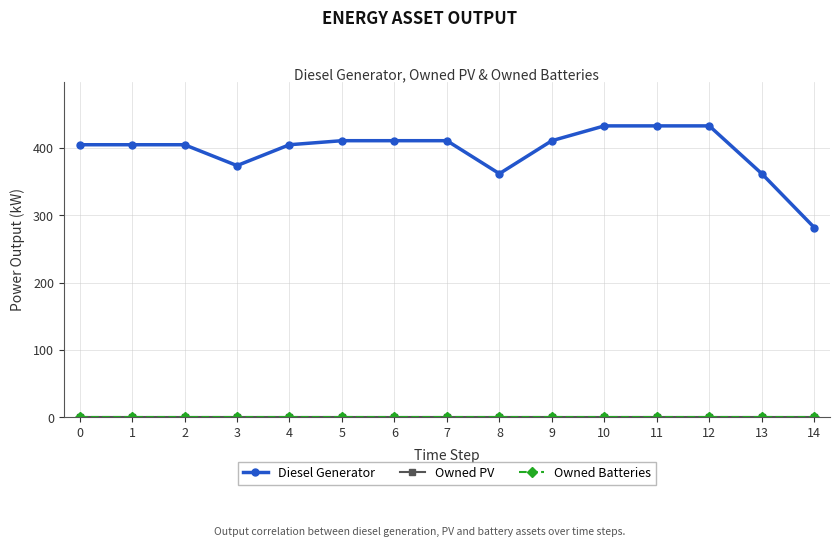

Which series has the widest spread of values?

Diesel Generator